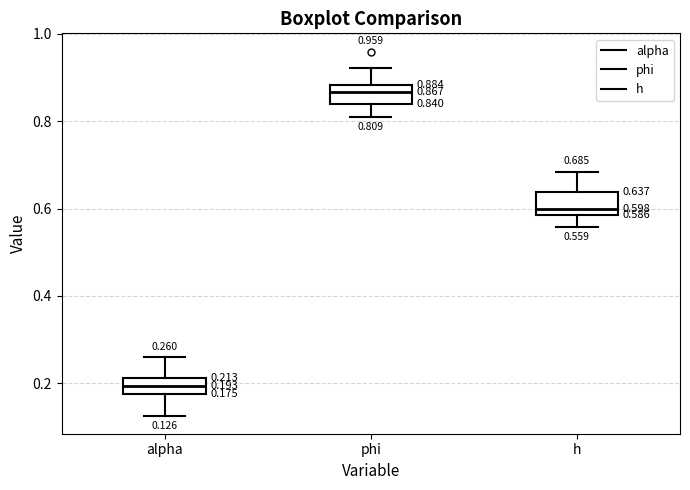

Which box's median line is the lowest?

alpha